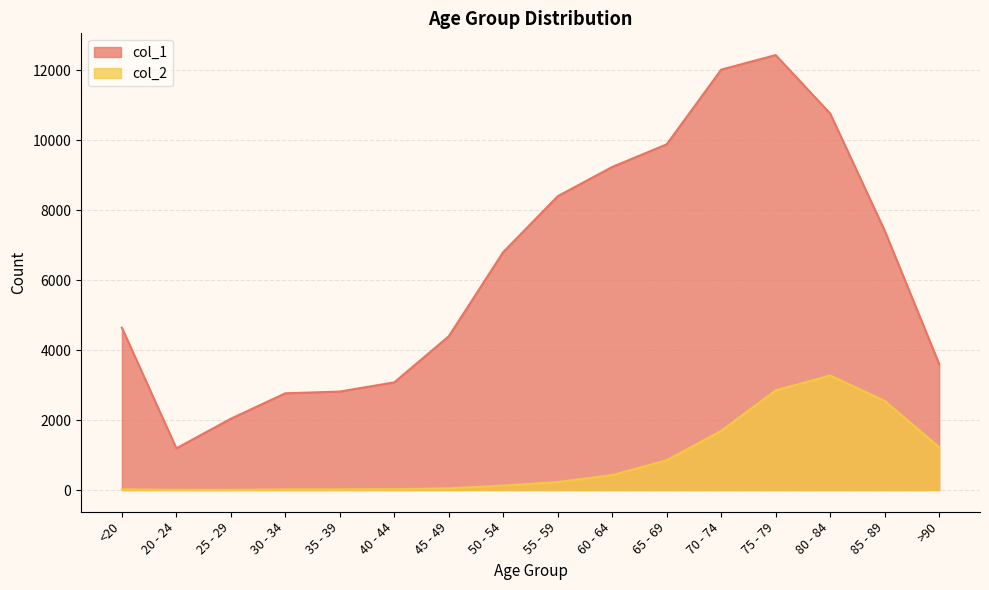

True or false: col_1 has more than 2 points higher than both neighbors.

False